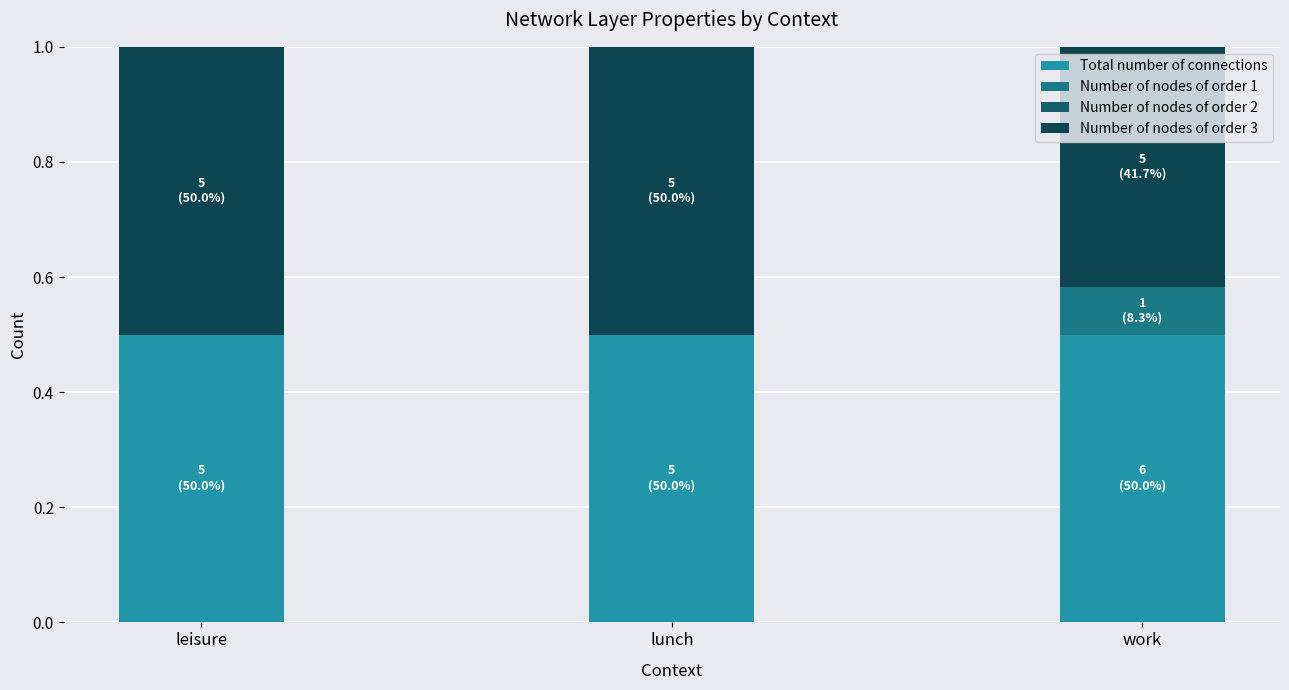

The Total number of connections series shows 0.5 at lunch. True or false?

True